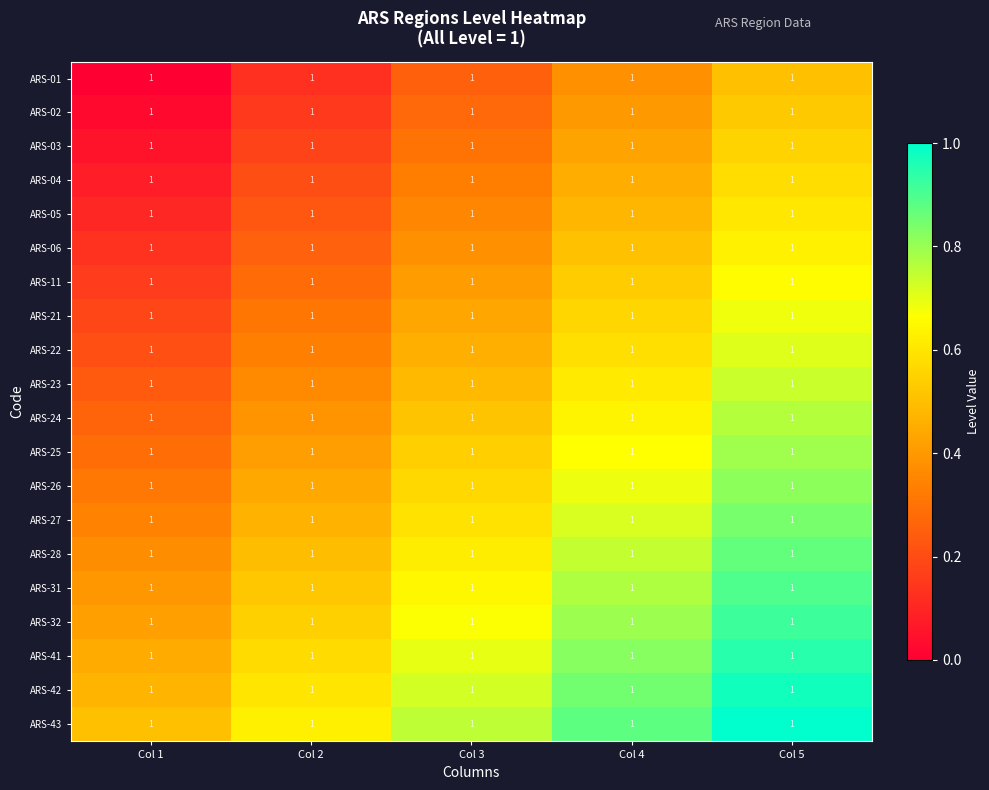

Rank the series by their maximum value, from lowest to highest.

ARS-01, ARS-02, ARS-03, ARS-04, ARS-05, ARS-06, ARS-11, ARS-21, ARS-22, ARS-23, ARS-24, ARS-25, ARS-26, ARS-27, ARS-28, ARS-31, ARS-32, ARS-41, ARS-42, ARS-43